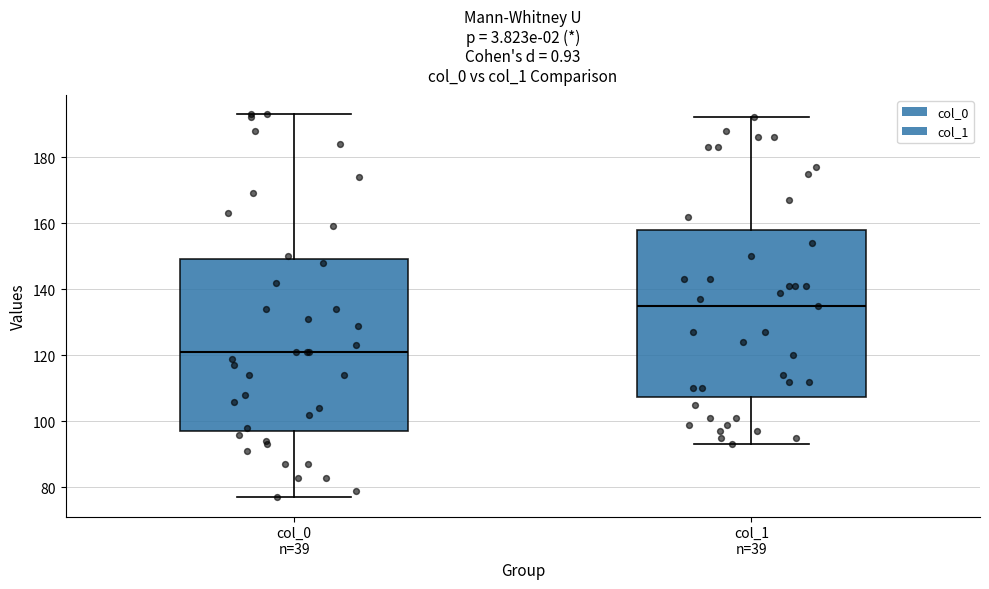

Where does the median line of the box for col_0 n=39 sit on the y-axis? The values are not printed on the chart, so give them approximately, as read against the axis.

122